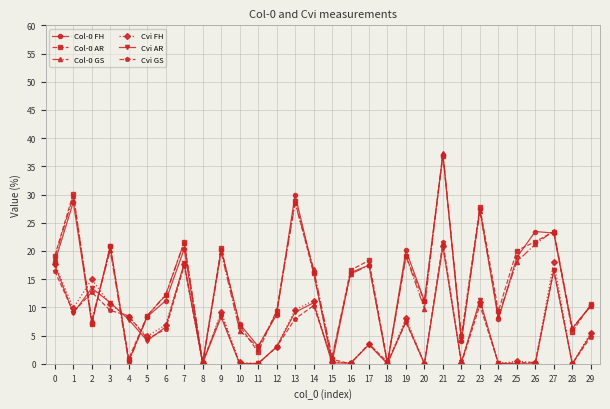

Where is the first local maximum for Cvi AR?

2